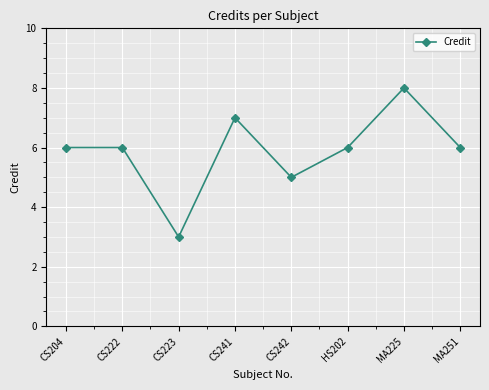

True or false: the data has more than 0 interior local peaks.

True